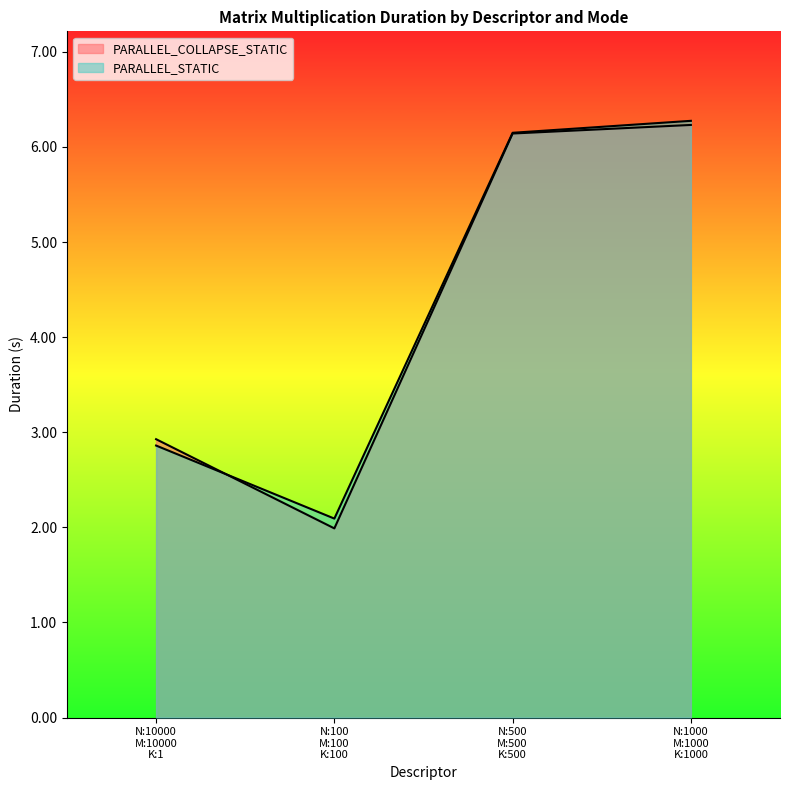

Rank the categories by PARALLEL_COLLAPSE_STATIC value from highest to lowest.

N:1000 M:1000 K:1000, N:500 M:500 K:500, N:10000 M:10000 K:1, N:100 M:100 K:100